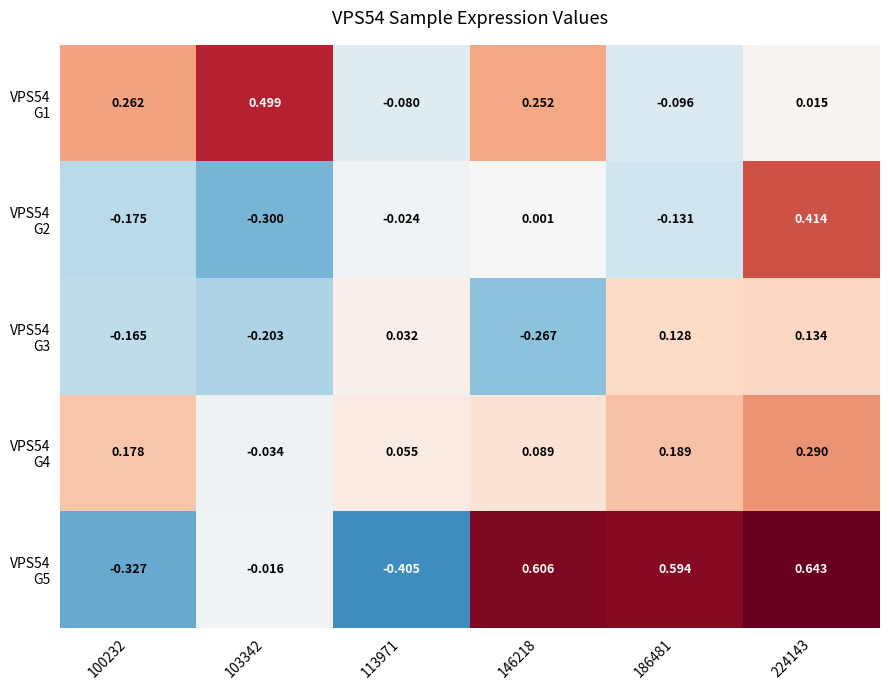

How many series are shown in this chart?

5